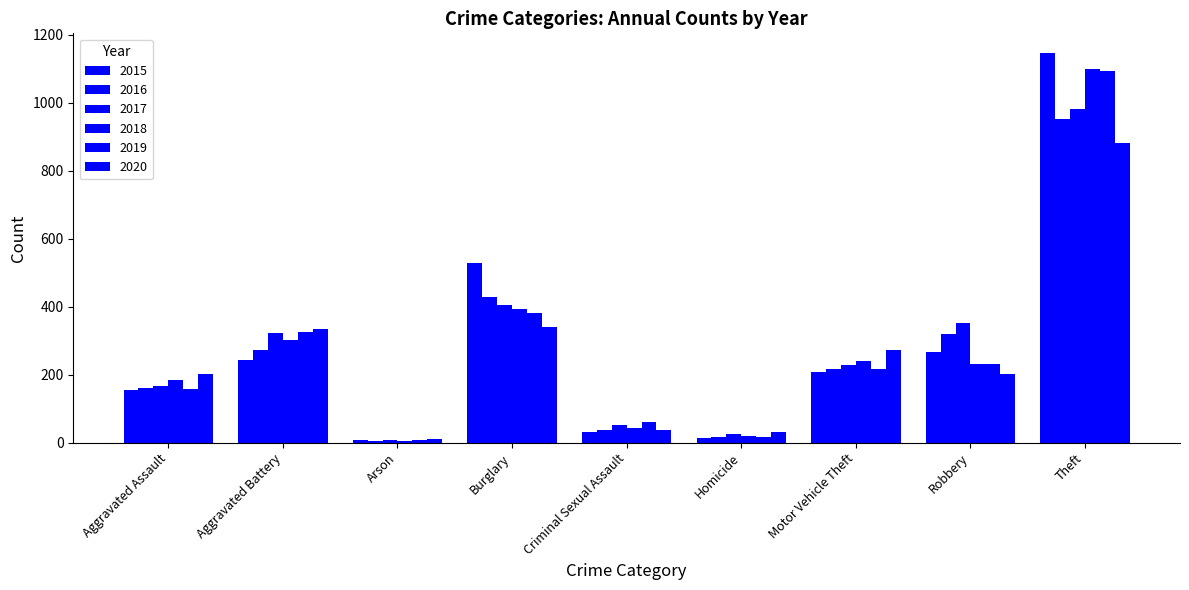

Reading right to left, extract all data points from this chart.

2015: Theft=1147	Robbery=267	Motor Vehicle Theft=207	Homicide=14	Criminal Sexual Assault=32	Burglary=528	Arson=8	Aggravated Battery=244	Aggravated Assault=154
2016: Theft=952	Robbery=321	Motor Vehicle Theft=217	Homicide=18	Criminal Sexual Assault=37	Burglary=428	Arson=6	Aggravated Battery=273	Aggravated Assault=160
2017: Theft=983	Robbery=353	Motor Vehicle Theft=228	Homicide=24	Criminal Sexual Assault=52	Burglary=405	Arson=7	Aggravated Battery=324	Aggravated Assault=168
2018: Theft=1098	Robbery=230	Motor Vehicle Theft=240	Homicide=20	Criminal Sexual Assault=44	Burglary=393	Arson=6	Aggravated Battery=302	Aggravated Assault=185
2019: Theft=1094	Robbery=230	Motor Vehicle Theft=217	Homicide=18	Criminal Sexual Assault=60	Burglary=380	Arson=7	Aggravated Battery=325	Aggravated Assault=158
2020: Theft=882	Robbery=201	Motor Vehicle Theft=273	Homicide=31	Criminal Sexual Assault=36	Burglary=339	Arson=12	Aggravated Battery=333	Aggravated Assault=203